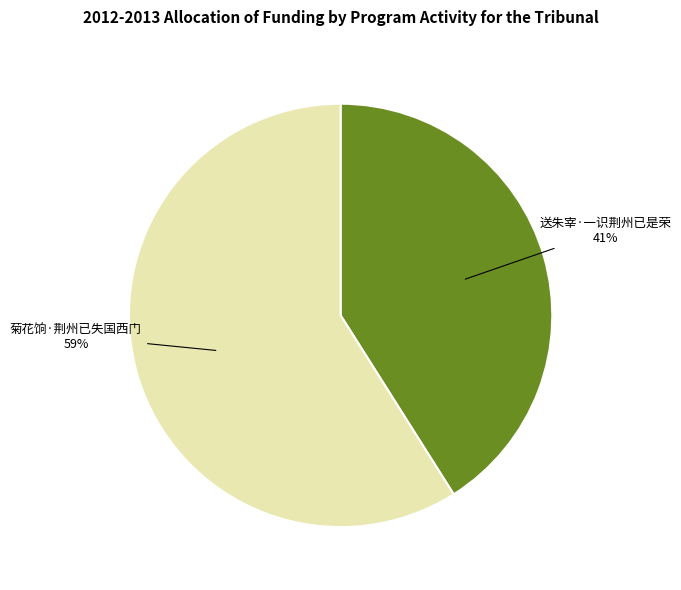

Which has a higher value, 菊花饷·荆州已失国西门 or 送朱宰·一识荆州已是荣?

菊花饷·荆州已失国西门